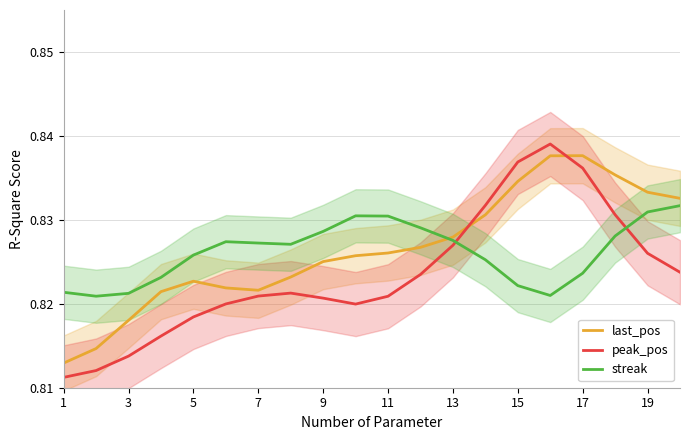

Is the value of last_pos at 7 greater than the value of peak_pos at 3?

Yes